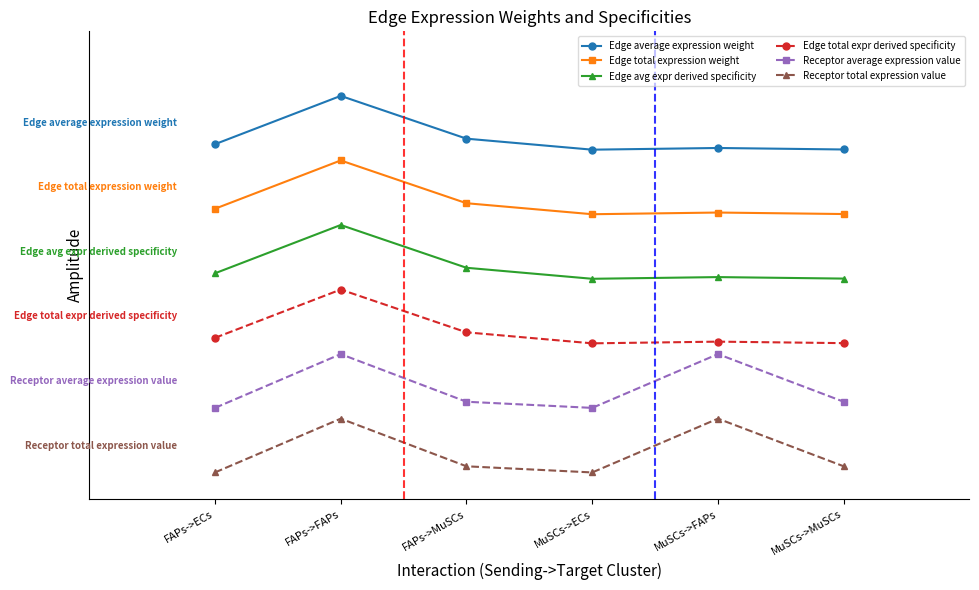

Reading left to right, transcribe all the data shown in this chart.

Edge average expression weight: 5.6	6.5	5.7	5.5	5.5	5.5
Edge total expression weight: 4.4	5.3	4.5	4.3	4.3	4.3
Edge avg expr derived specificity: 3.2	4.1	3.3	3.1	3.1	3.1
Edge total expr derived specificity: 2.0	2.9	2.1	1.9	1.9	1.9
Receptor average expression value: 0.7	1.7	0.8	0.7	1.7	0.8
Receptor total expression value: -0.5	0.5	-0.4	-0.5	0.5	-0.4